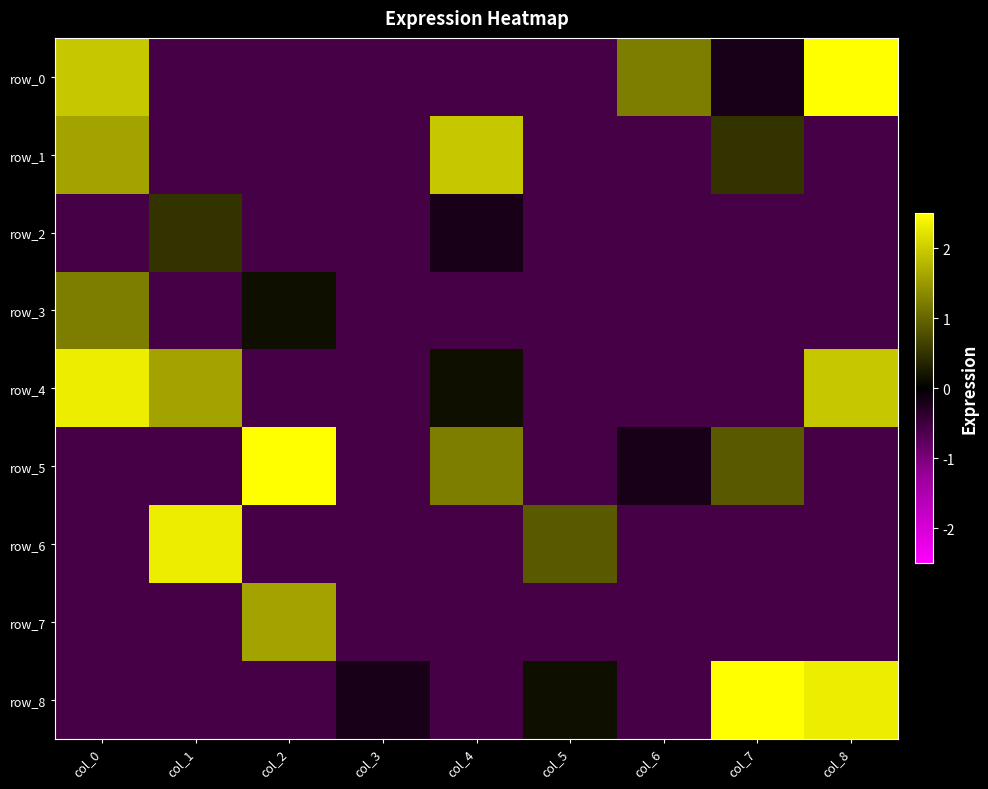

Which label corresponds to the smallest value in the chart?

col_1